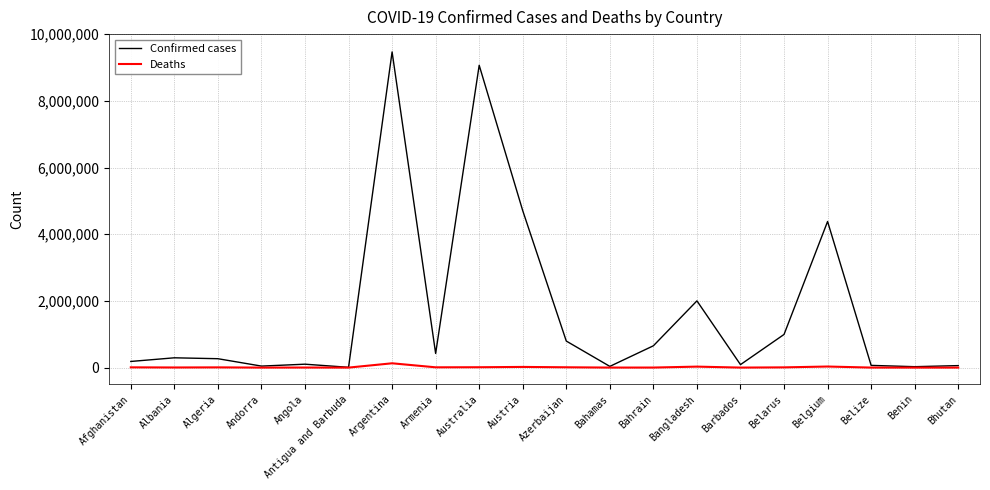

At how many categories does at least one series exceed 5101940?

2